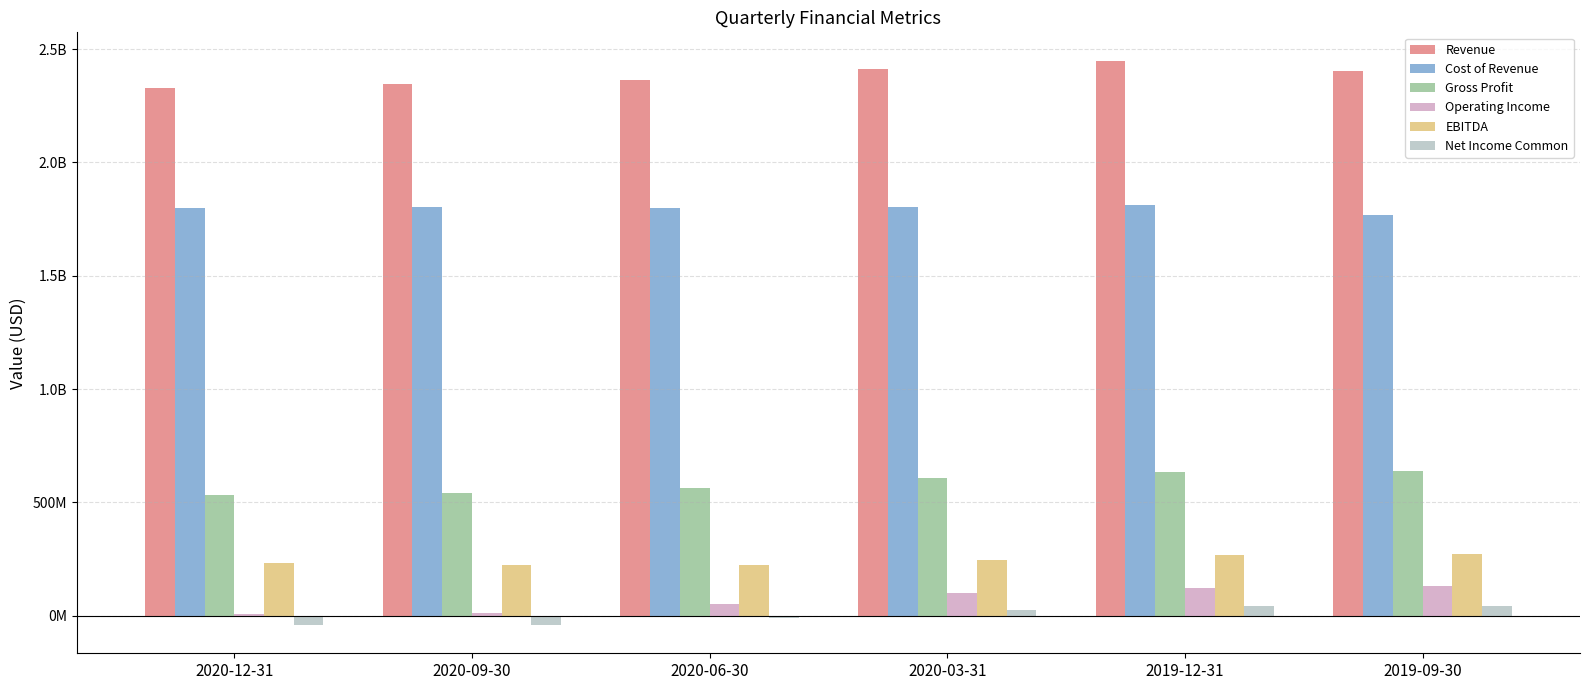

True or false: Cost of Revenue has a value of 1813500000 at 2019-12-31.

True